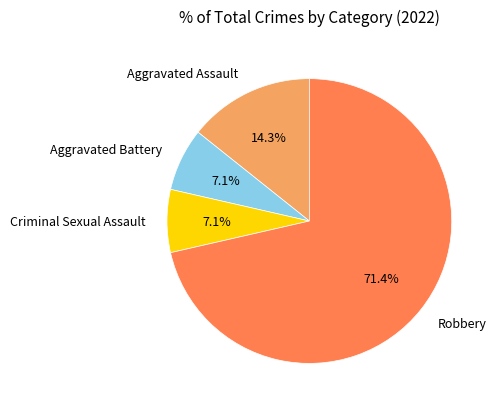

Which slice is the largest?

Robbery